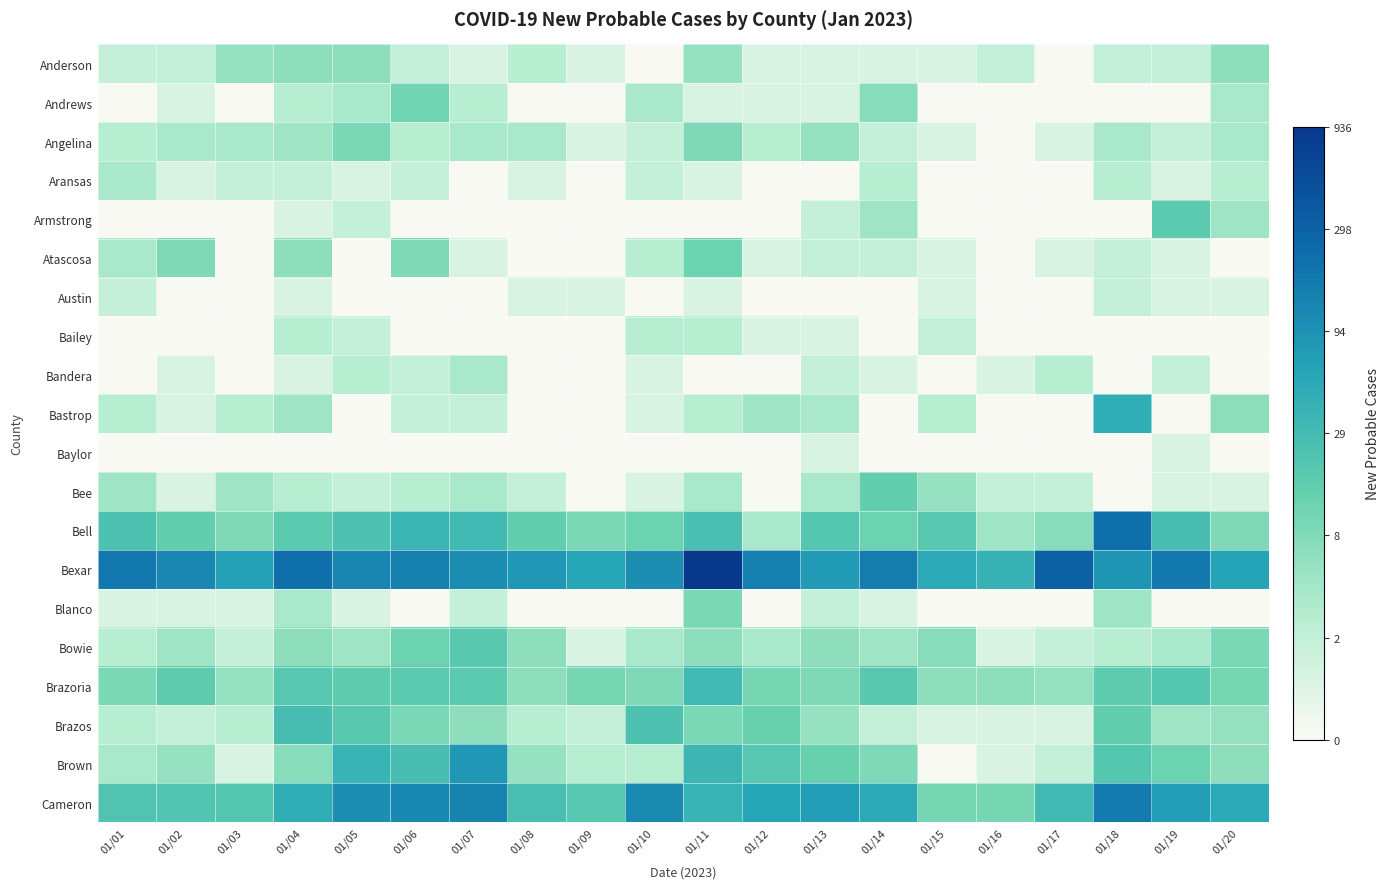

At which category is the sum across all series the highest?

01/11